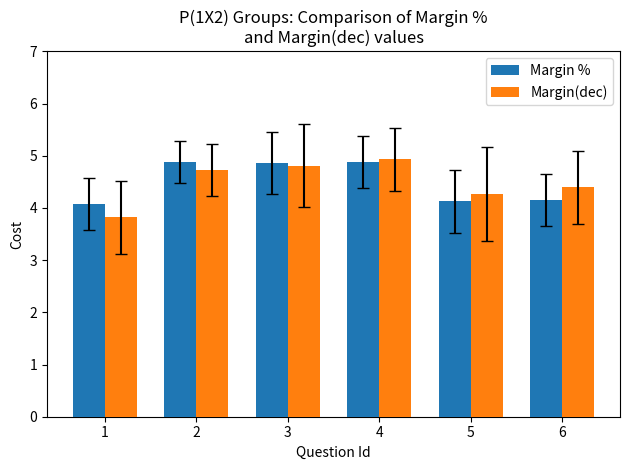

Reading right to left, what are all the values shown in this chart?

Margin %: 6=4.1	5=4.1	4=4.9	3=4.9	2=4.9	1=4.1
Margin(dec): 6=4.4	5=4.3	4=4.9	3=4.8	2=4.7	1=3.8